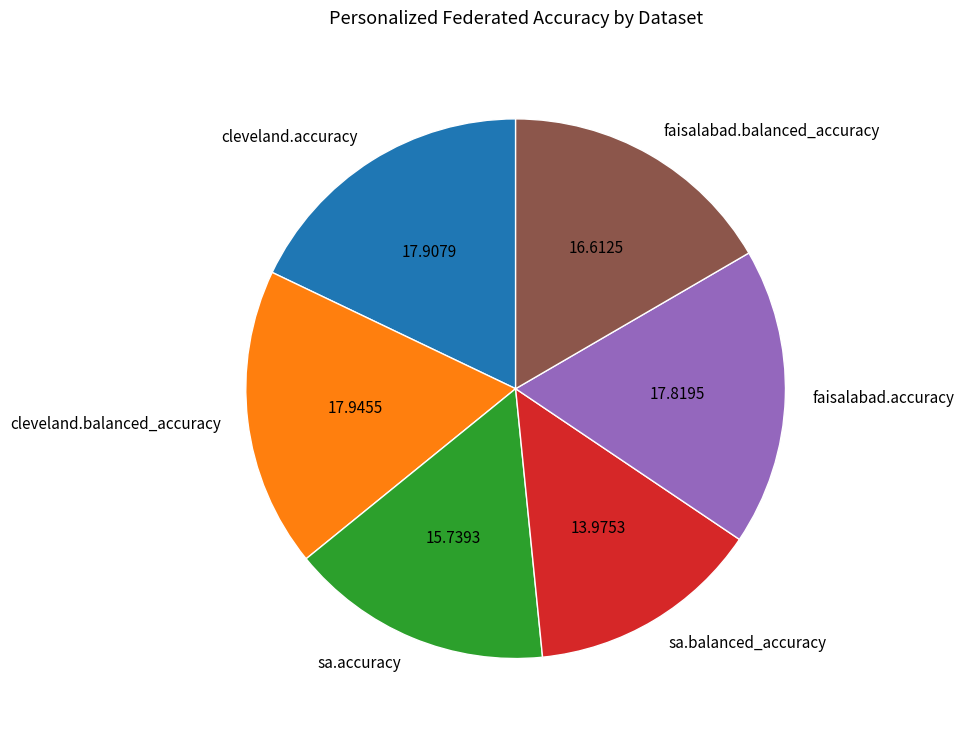

Does any single category account for the majority?

No